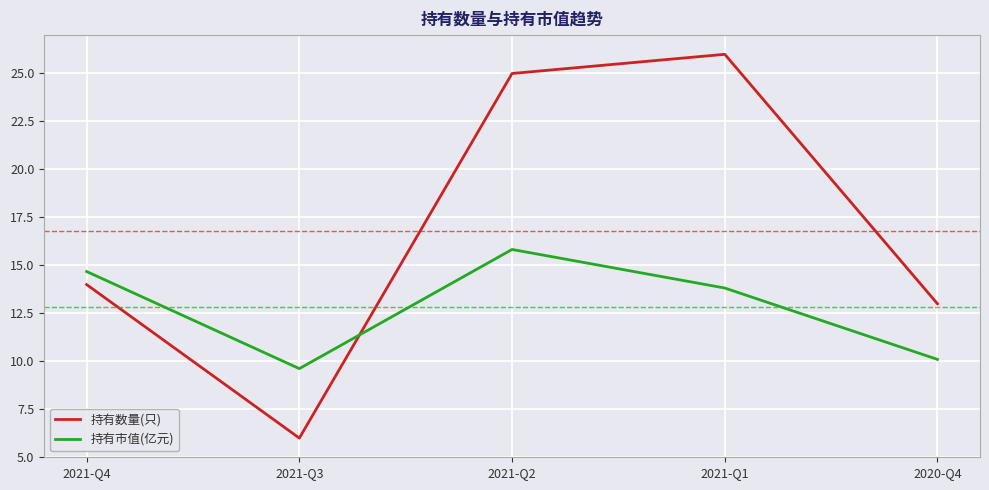

What is the difference between the maximum and minimum values in the 持有市值(亿元) series?

6.2